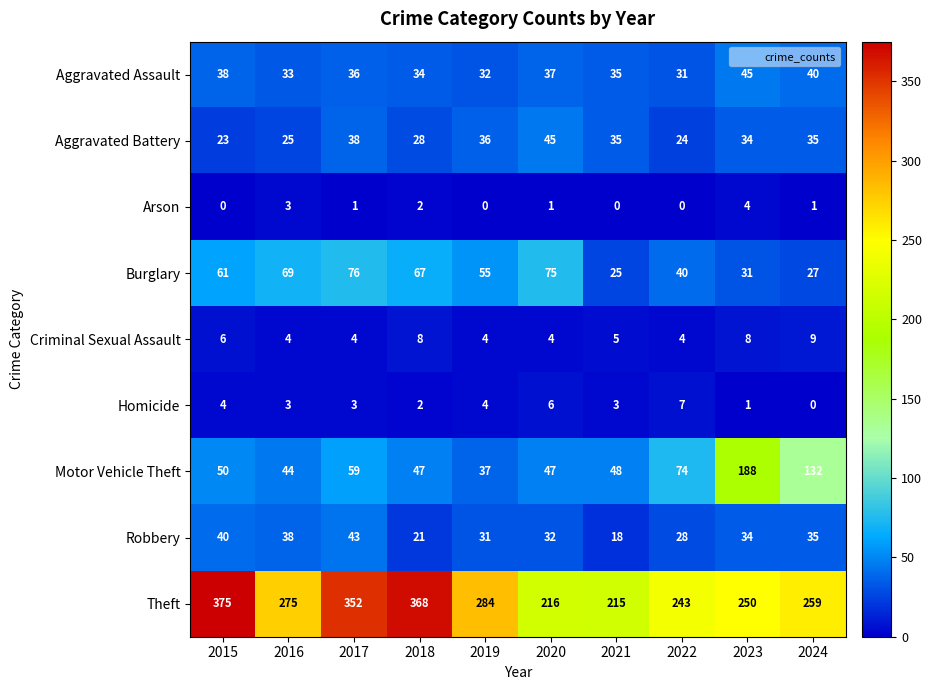

The Robbery series shows 54 at 2019. True or false?

False